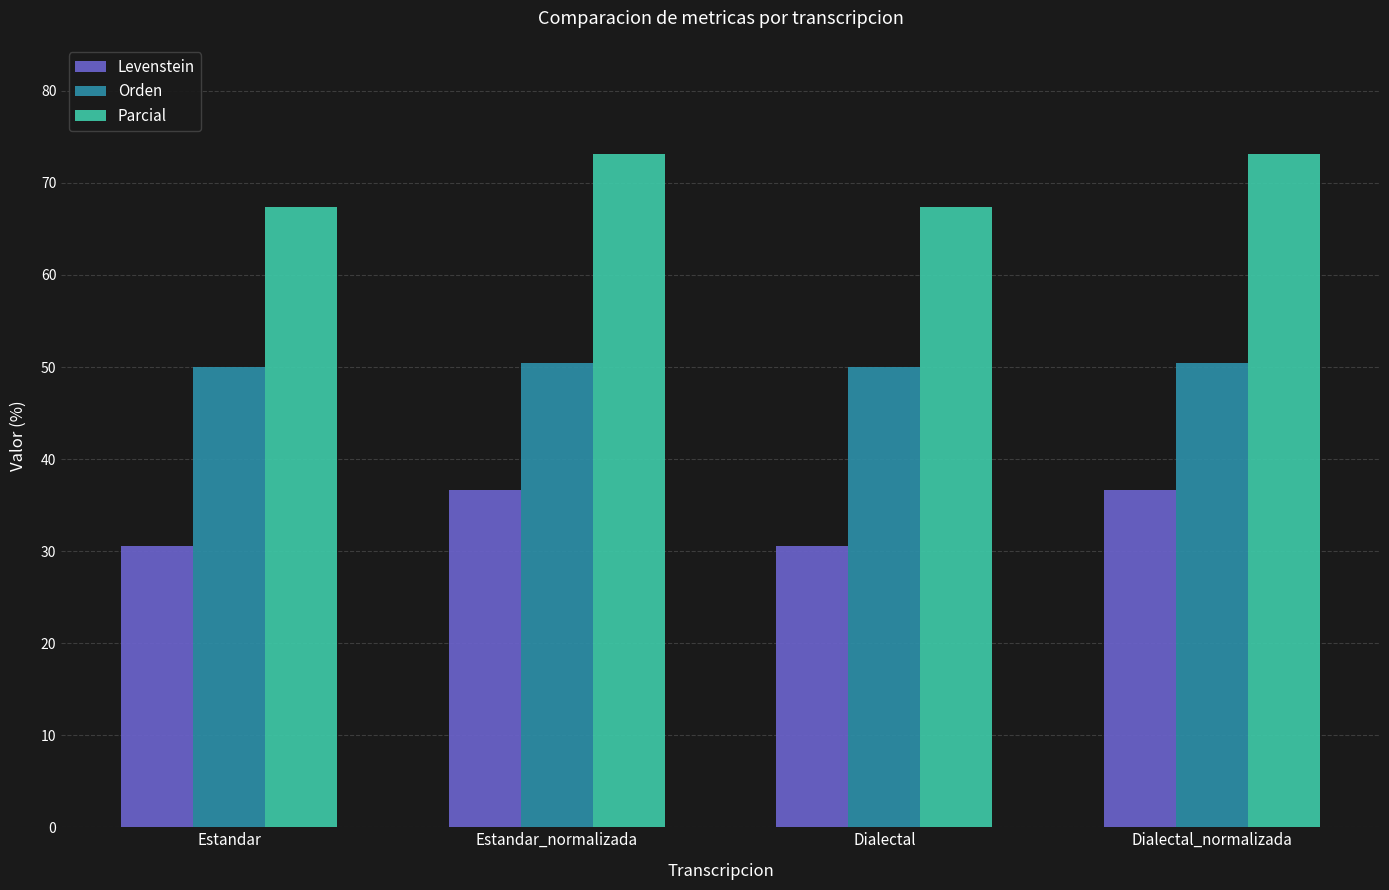

The value of Parcial at Estandar_normalizada is 73.2. True or false?

True